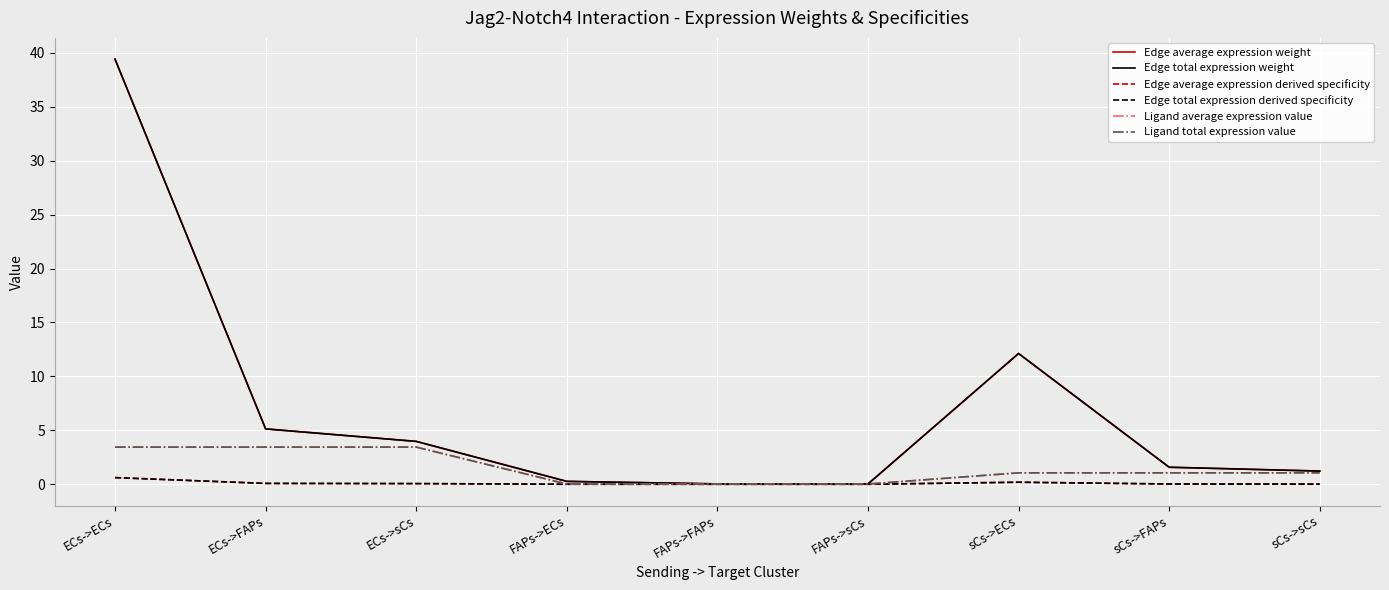

Does the chart have visible grid lines?

Yes